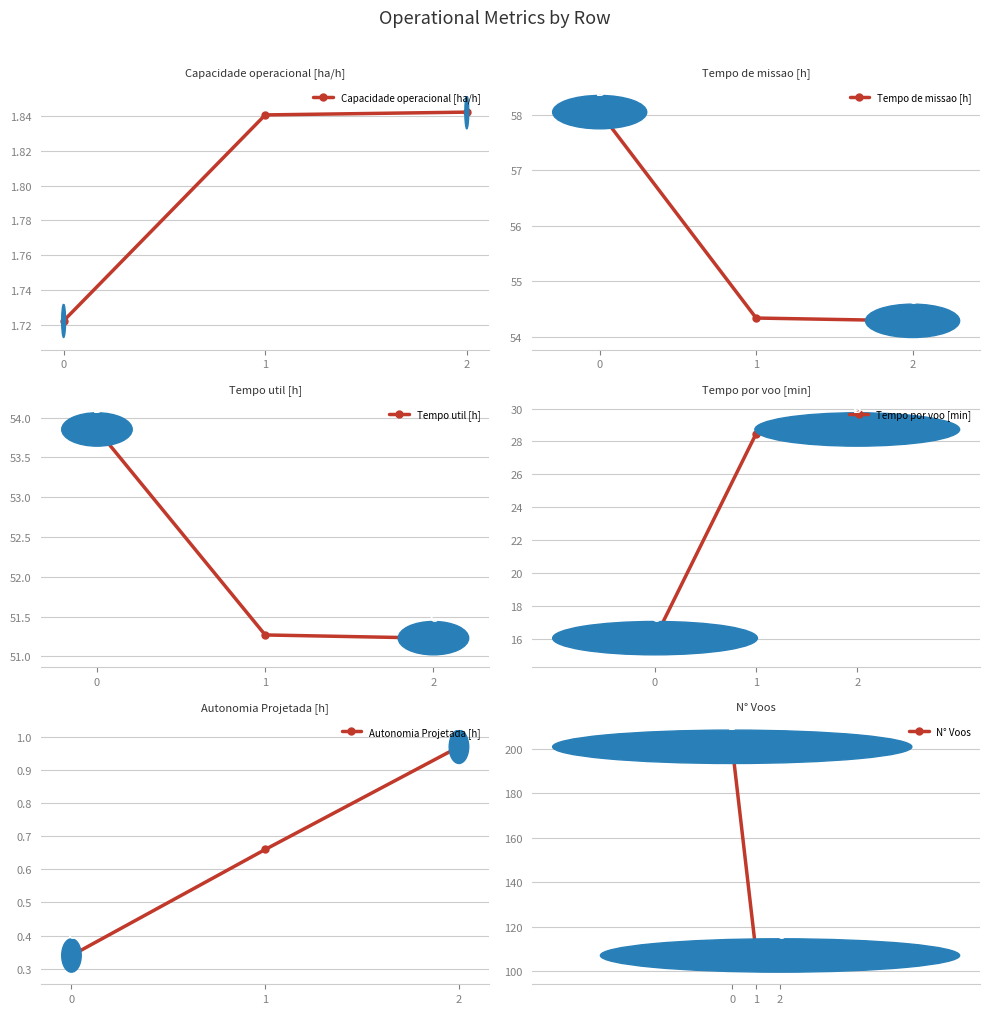

What is the difference between the maximum and second lowest values in the Autonomia Projetada [h] series?

0.3